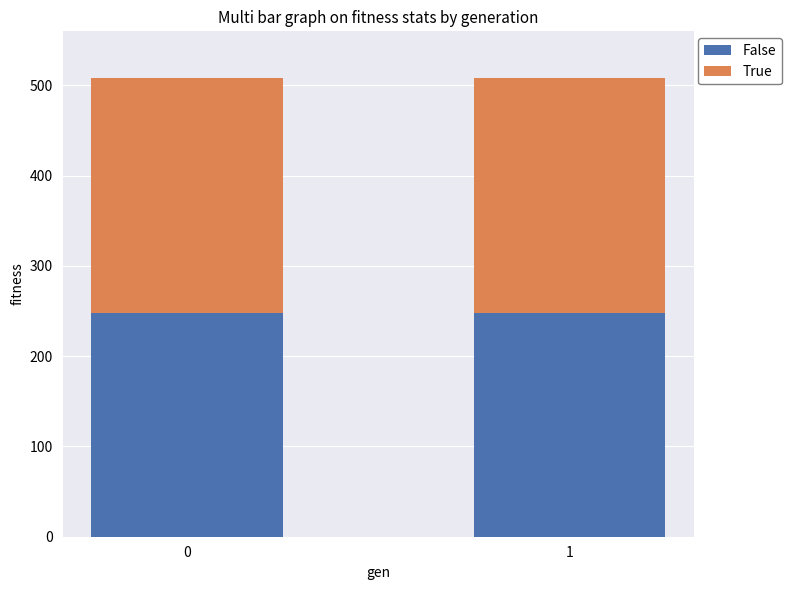

What is the total value across all series at 1?

508.1